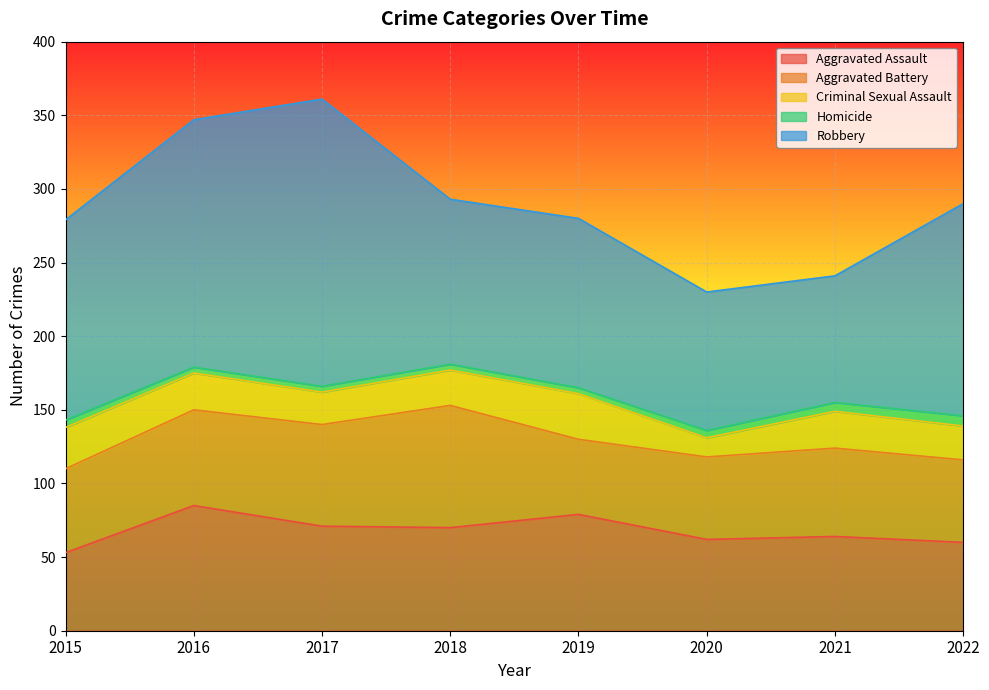

How many distinct data groups are displayed?

5